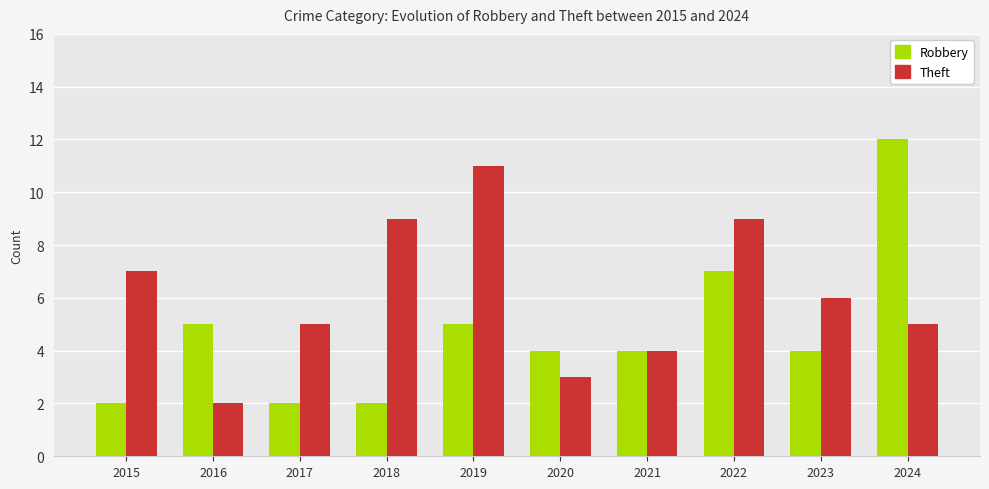

How many values in the Theft series are below 6?

5